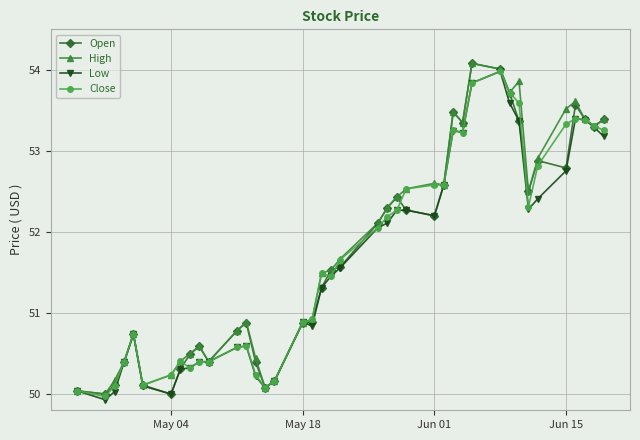

At how many categories does at least one series exceed 51?

22